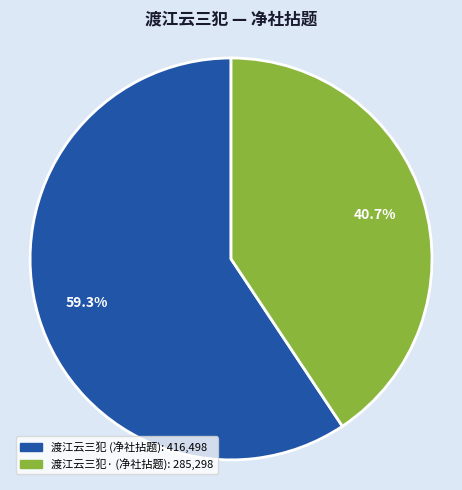

Does any single category account for the majority?

Yes